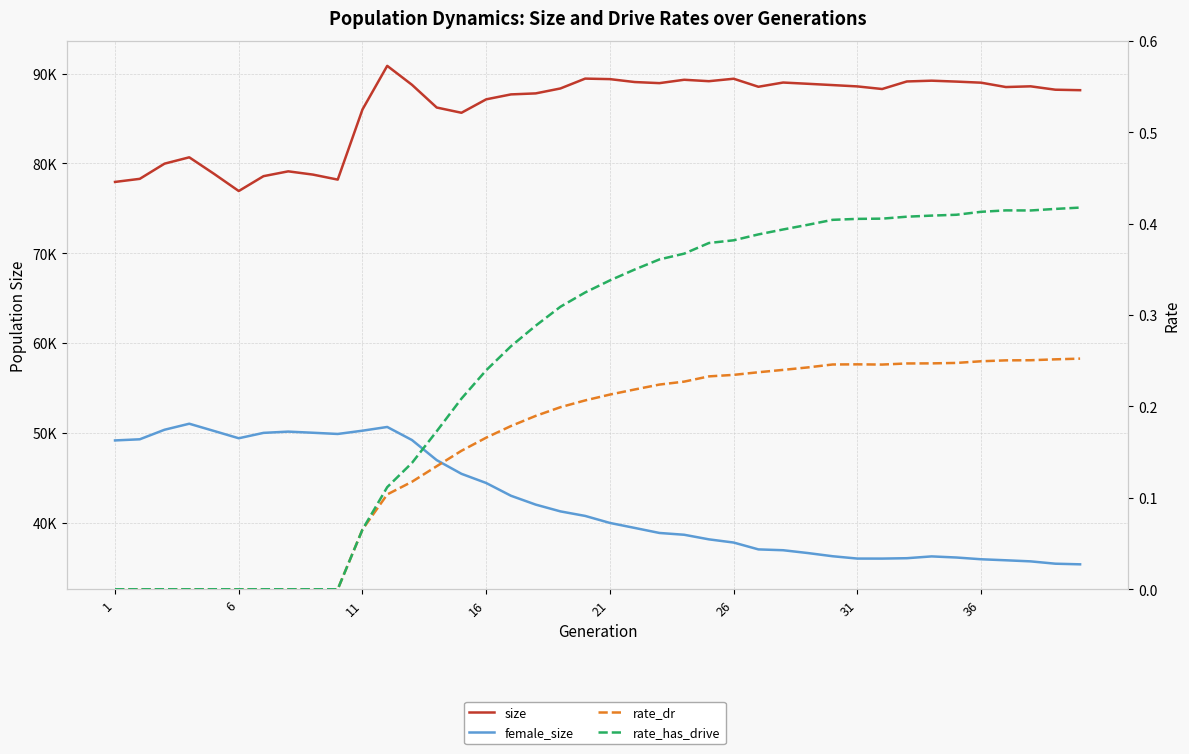

Count the rate_has_drive values in the range 0 to 1.

40